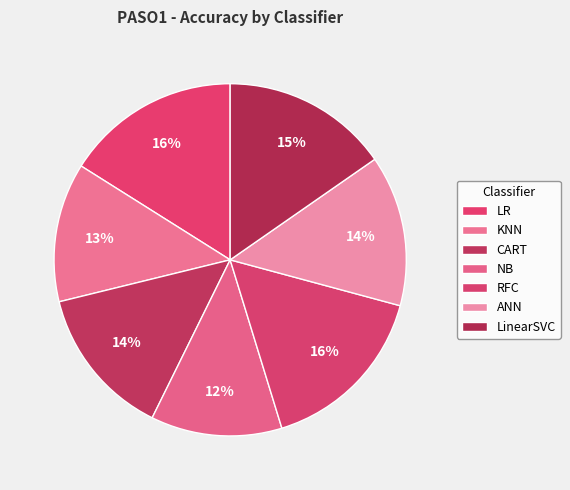

Does ANN account for over 50% of the chart?

No